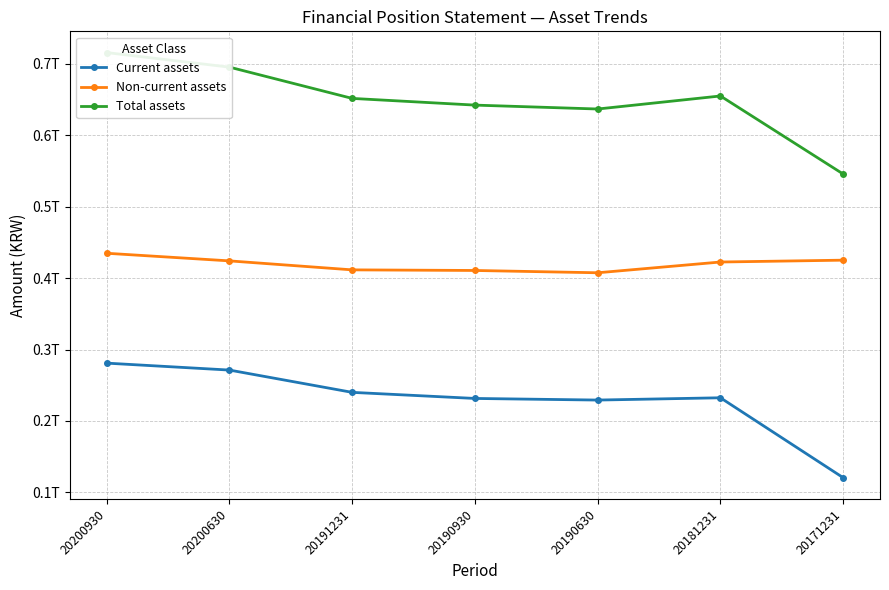

True or false: Total assets and Current assets cross at least once.

False